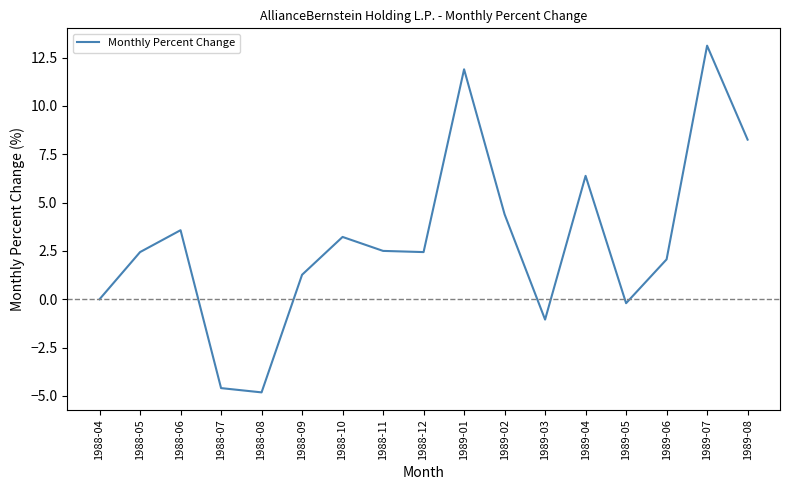

What is the difference between the maximum and minimum values?

17.9